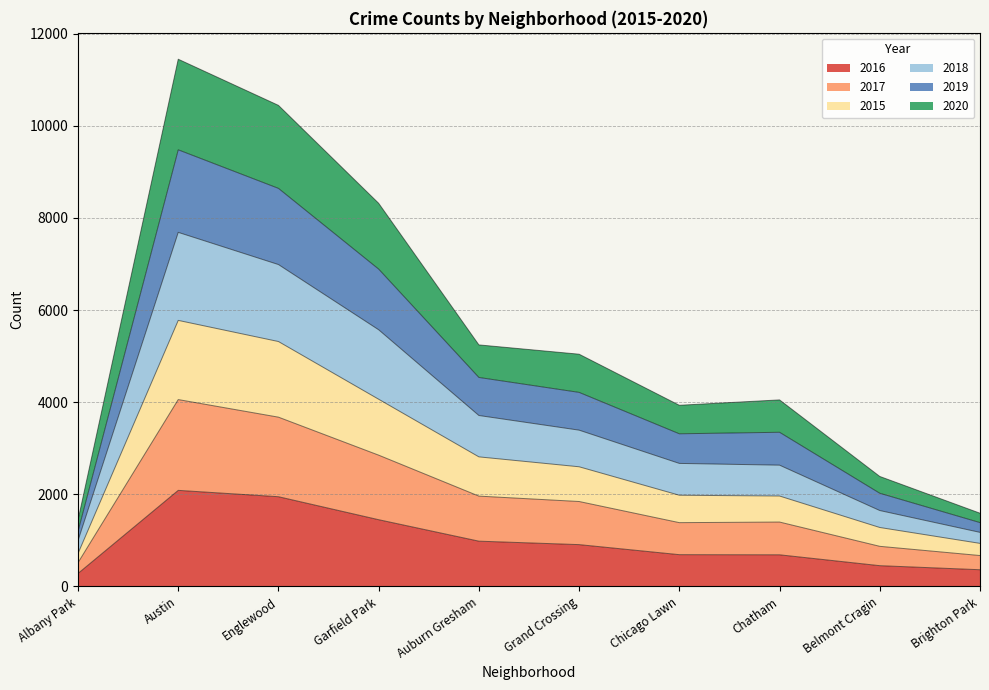

True or false: 2017 has a value of 3675 at Englewood.

True